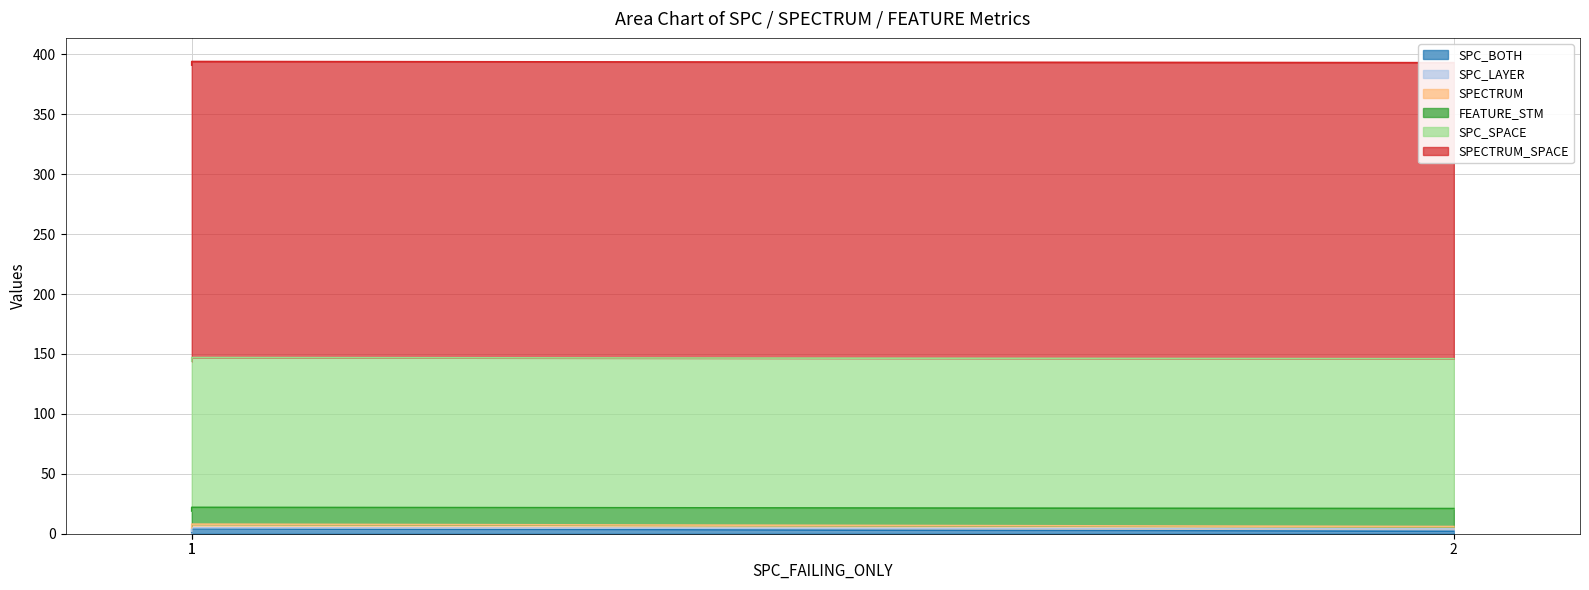

What is the value of the SPECTRUM point at the 2nd from the left?

3